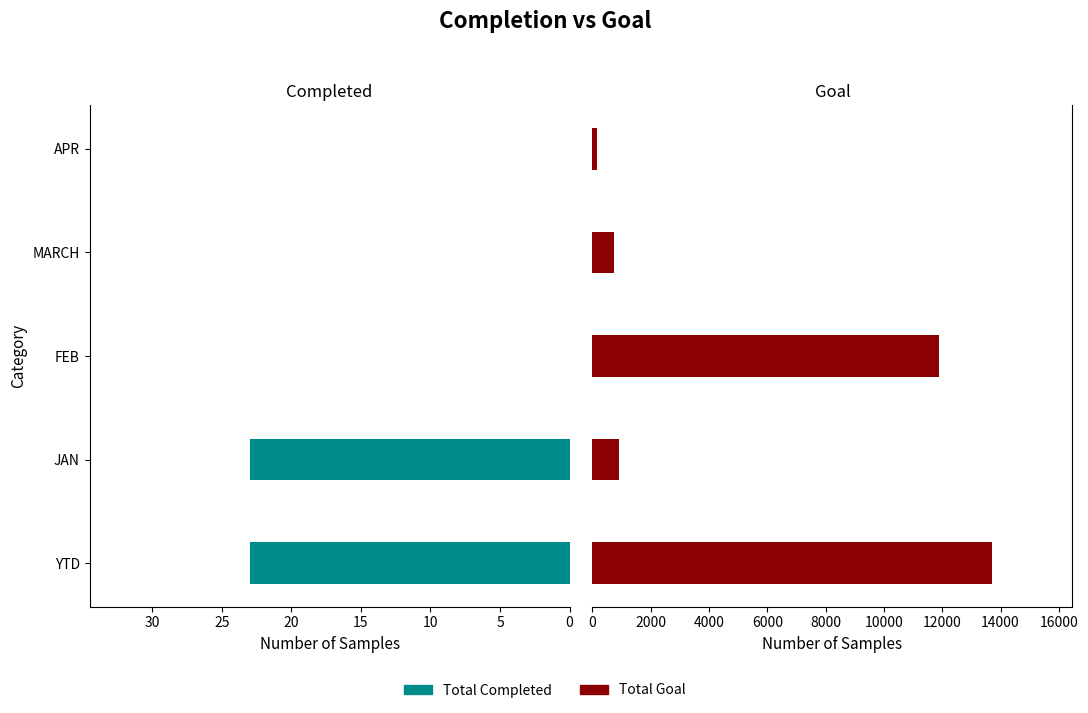

Reading left to right, list all the values displayed in this chart.

Total Completed: 23	23	0	0	0
Total Goal: 13721	921	11888	753	159